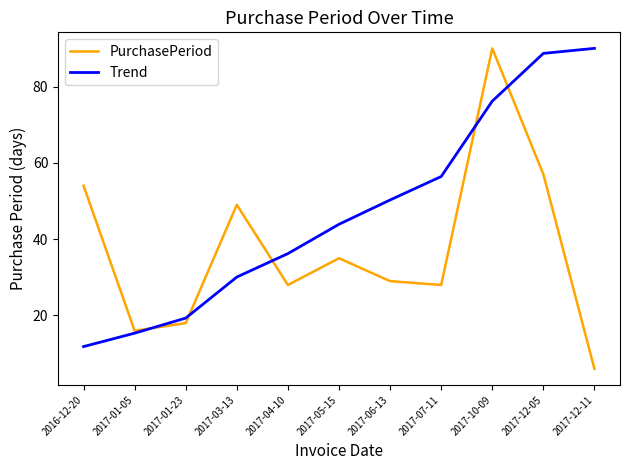

At how many categories does at least one series exceed 60?

3